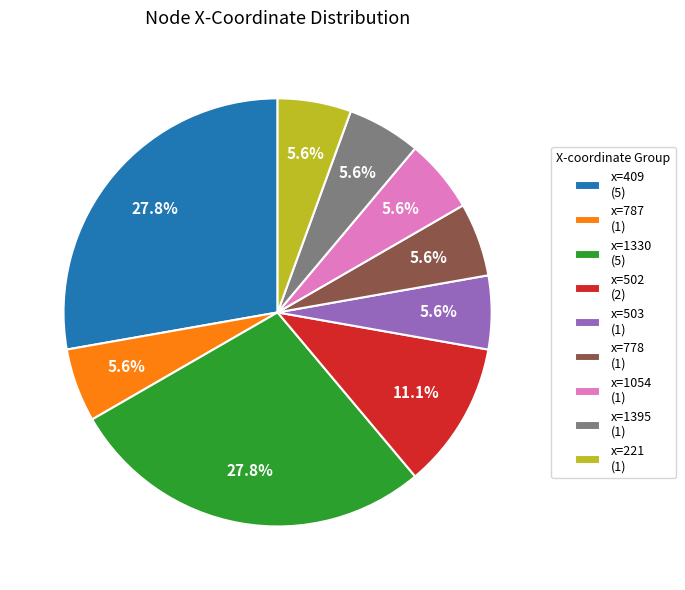

Is there a majority slice in this chart?

No